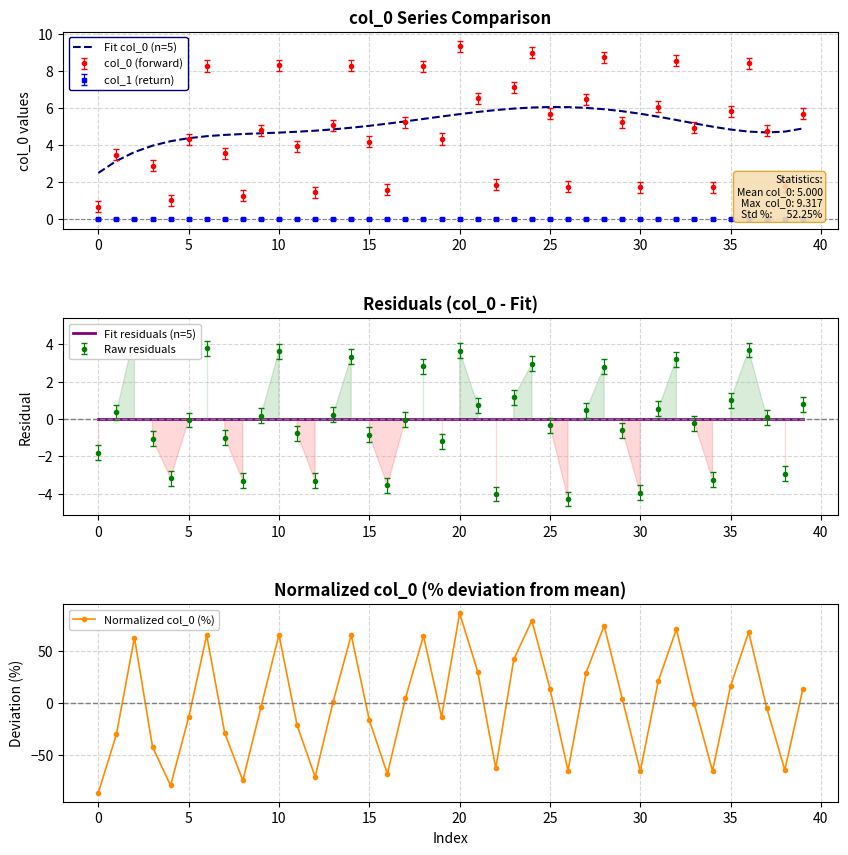

What is the label of the 12th point from the left?

11